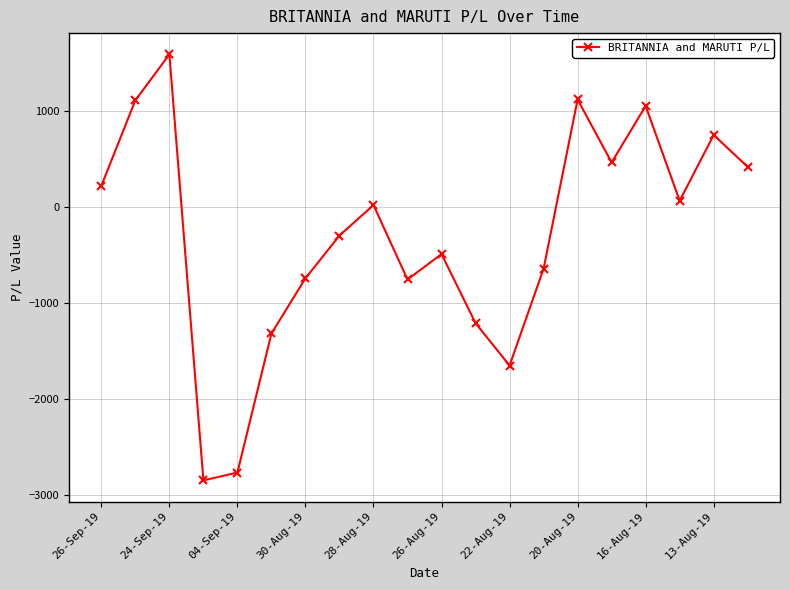

What is the sum of all values?

-5939.1